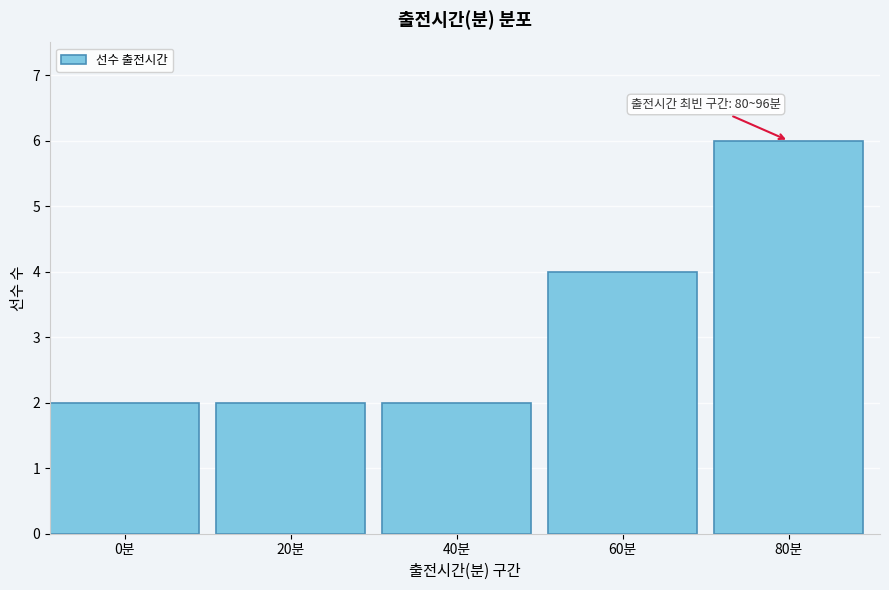

Reading left to right, extract all data points from this chart.

0분=2	20분=2	40분=2	60분=4	80분=6